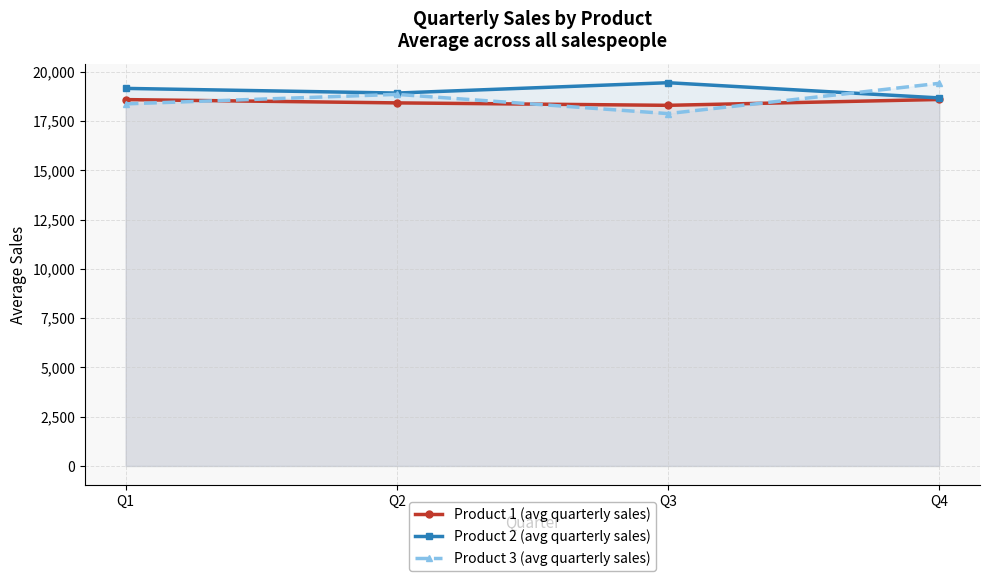

Is it true that Product 1 (avg quarterly sales) equals 18296.7 at Q3?

True